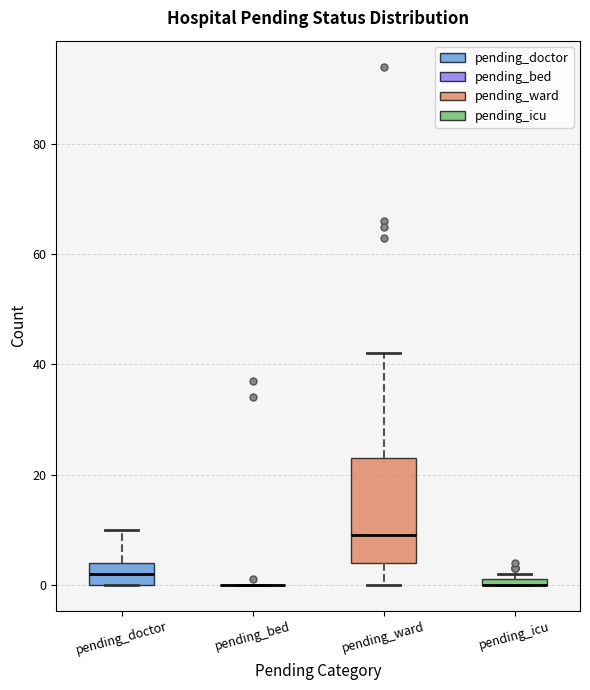

Where is the upper edge of the box for pending_icu on the y-axis? The values are not printed on the chart, so give them approximately, as read against the axis.

2